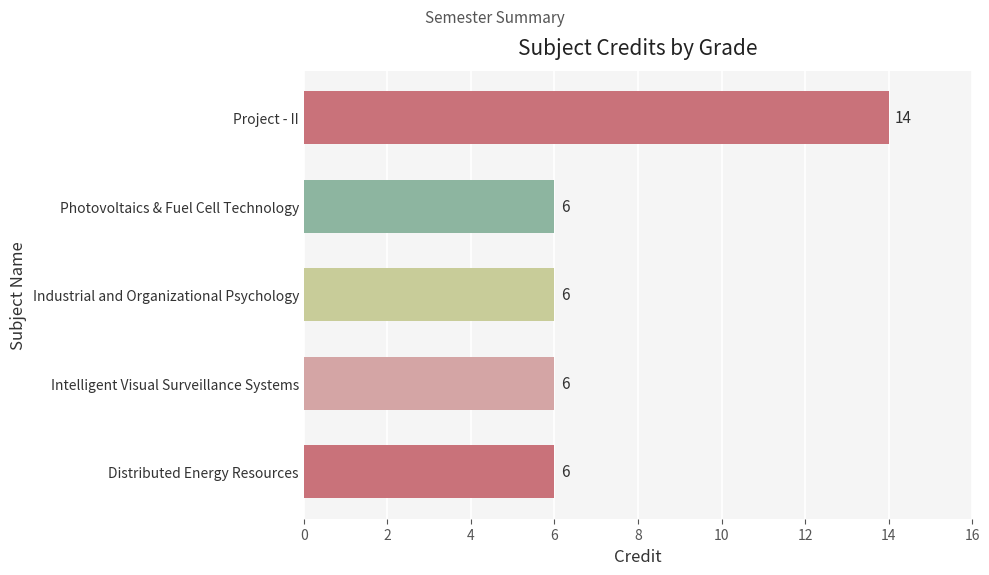

What is the sum of the values at Distributed Energy Resources and Intelligent Visual Surveillance Systems?

12